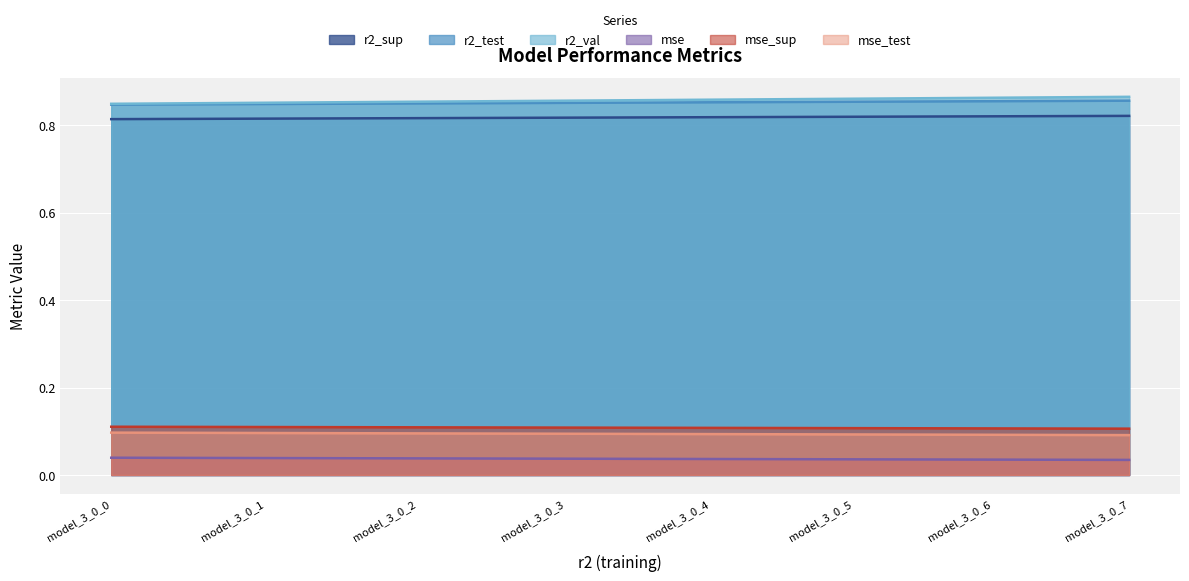

What is the difference between the highest and lowest values at model_3_0_0?

0.8